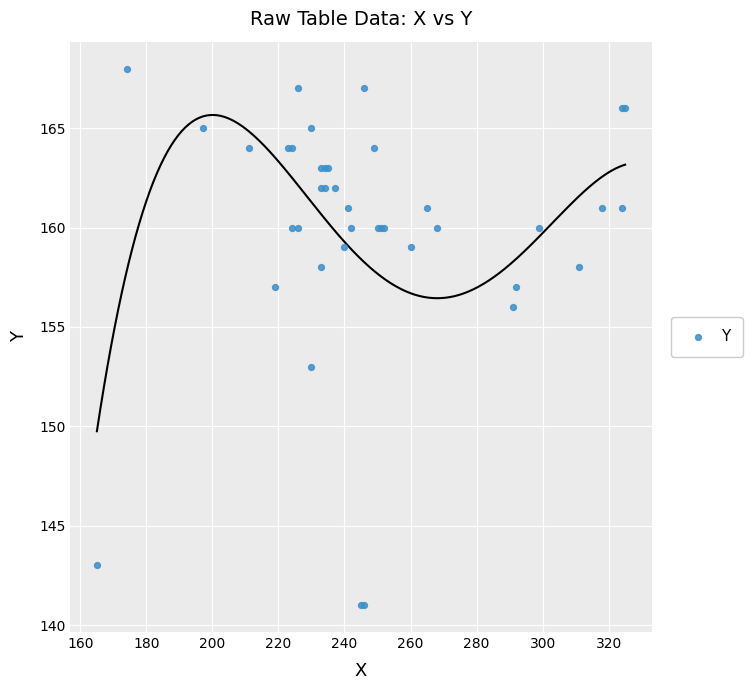

What Y value in the scatter plot is closest to 154?

153